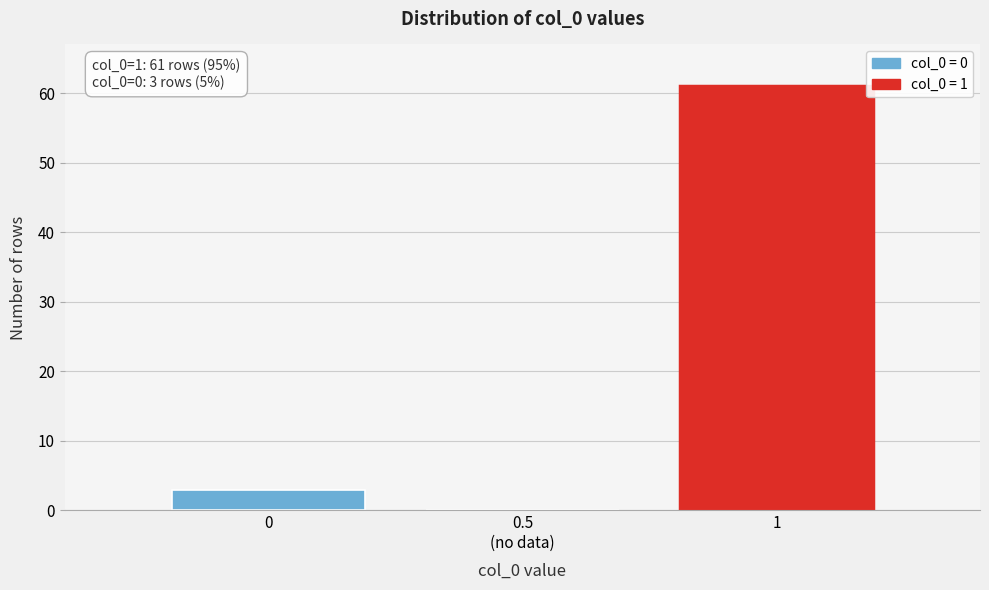

What is the greatest value displayed?

61